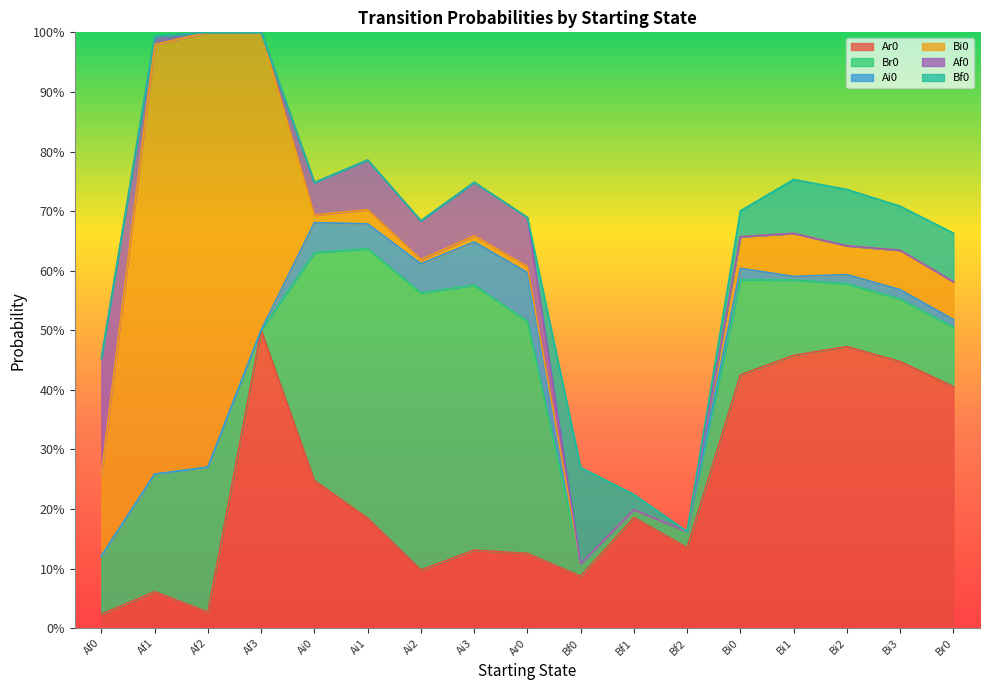

True or false: Ai0 and Af0 cross at least once.

False